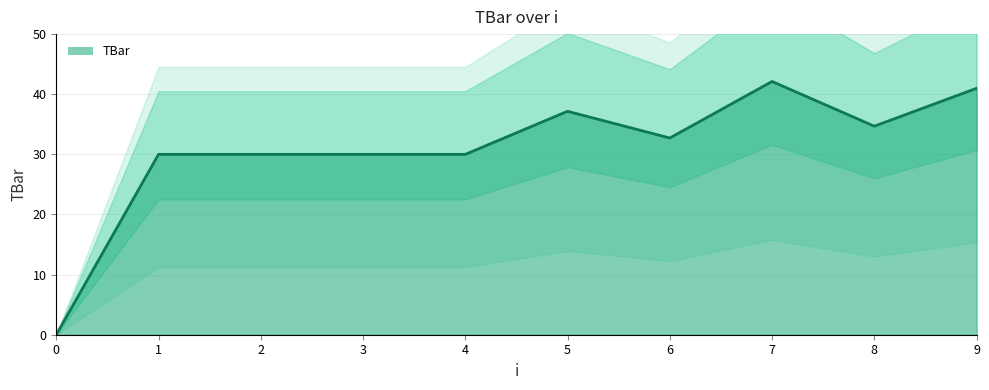

Rank the categories by value from lowest to highest.

0, 1, 2, 3, 4, 6, 8, 5, 9, 7